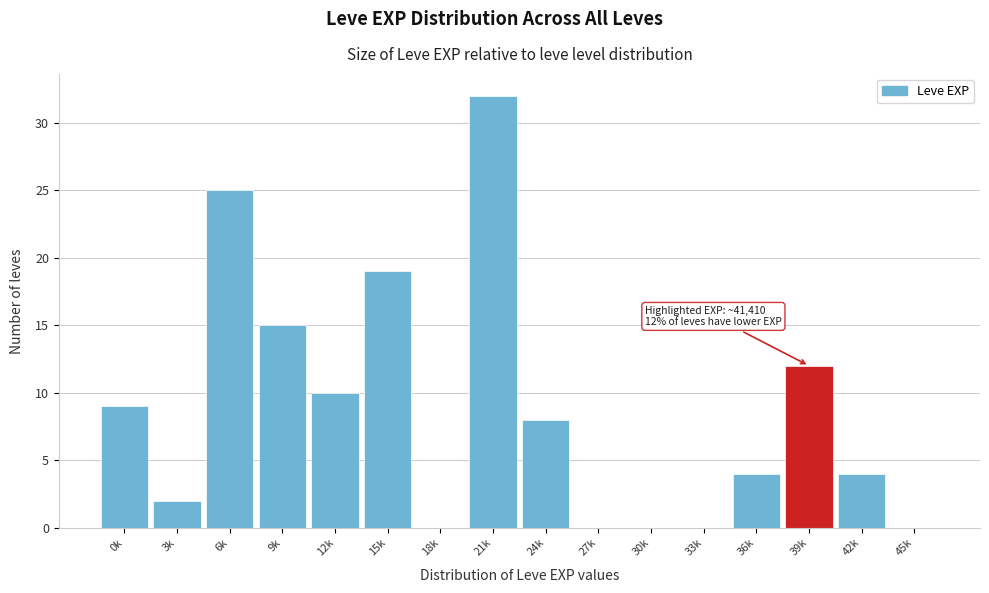

Reading left to right, extract all data points from this chart.

0k=9	3k=2	6k=25	9k=15	12k=10	15k=19	18k=0	21k=32	24k=8	27k=0	30k=0	33k=0	36k=4	39k=12	42k=4	45k=0